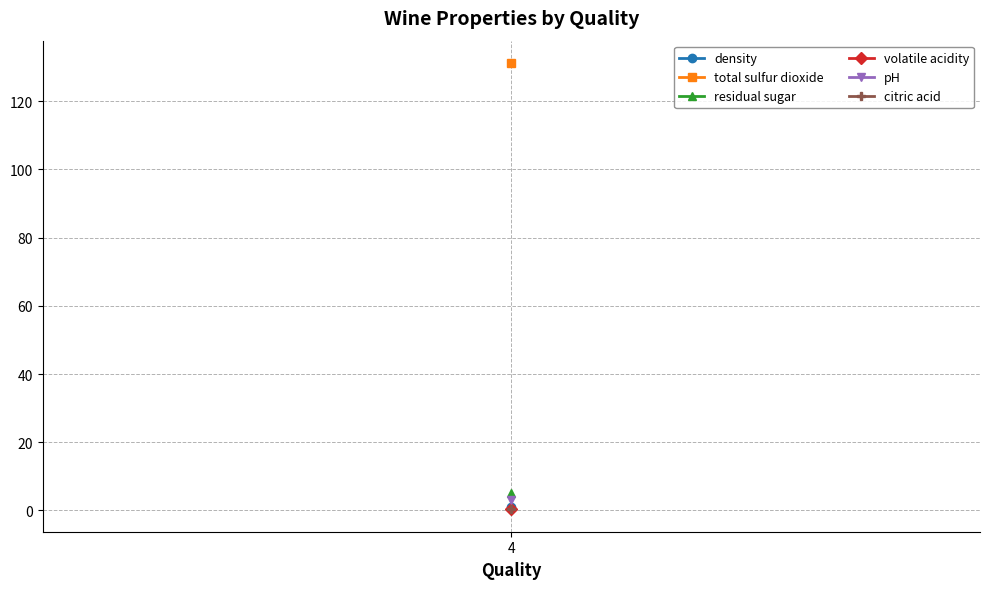

Rank the series by their maximum value, from lowest to highest.

citric acid, volatile acidity, density, pH, residual sugar, total sulfur dioxide